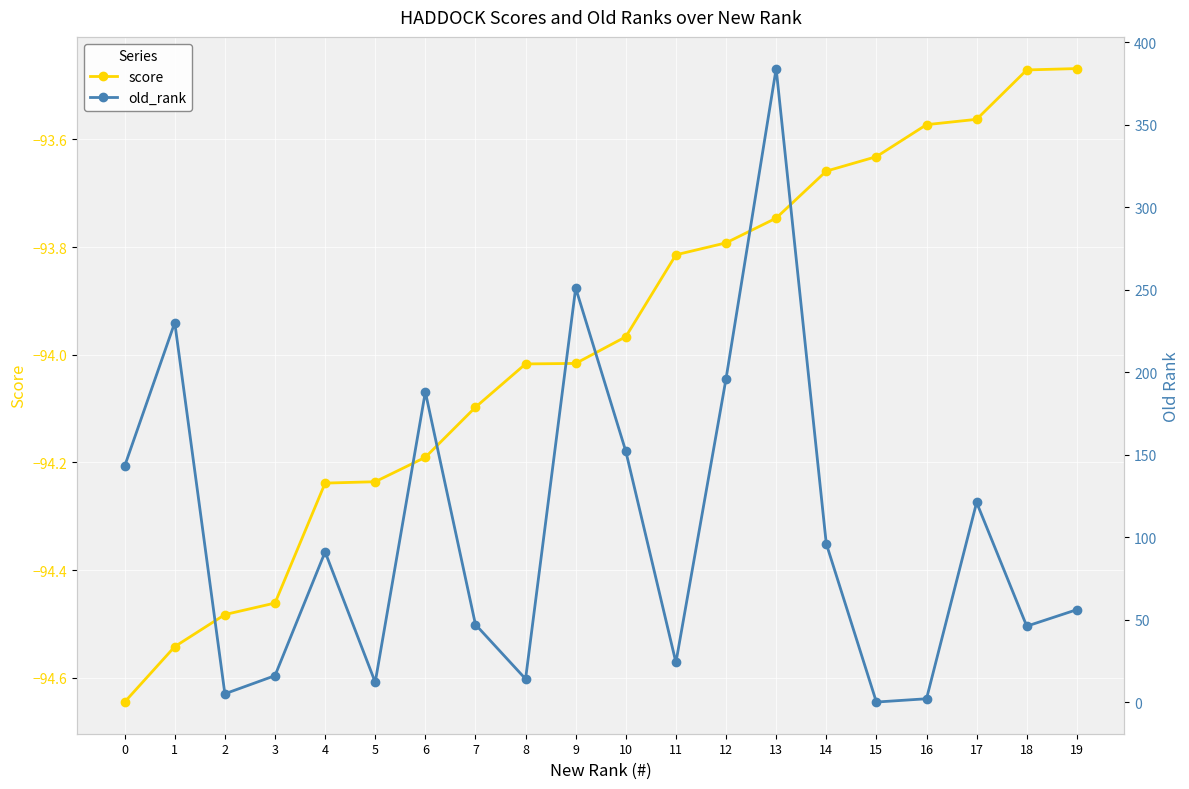

The old_rank series shows 170.8 at 14. True or false?

False